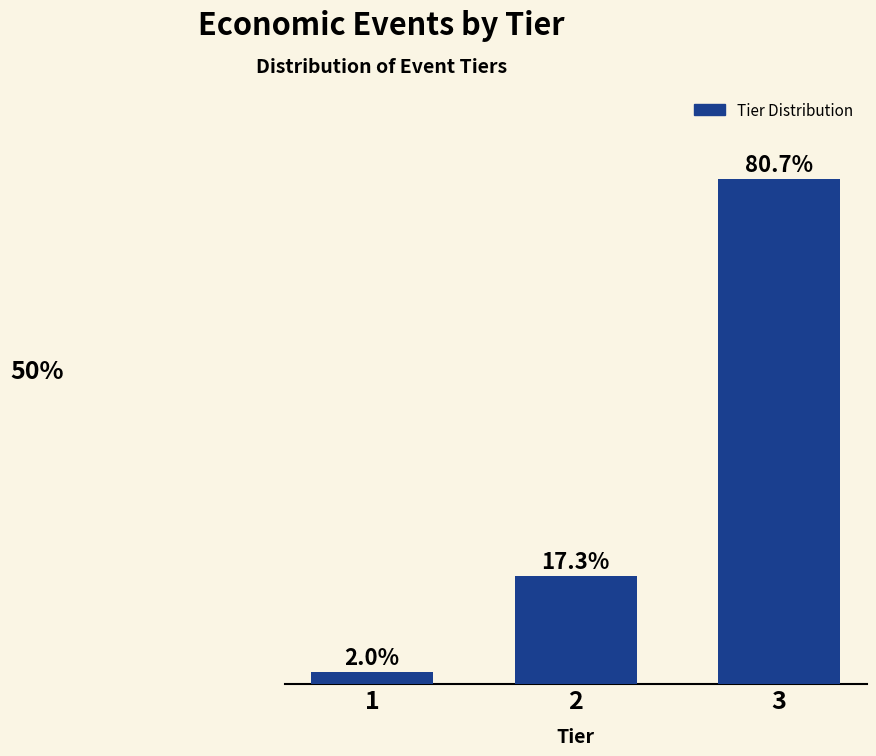

Rank the categories by value from highest to lowest.

3, 2, 1